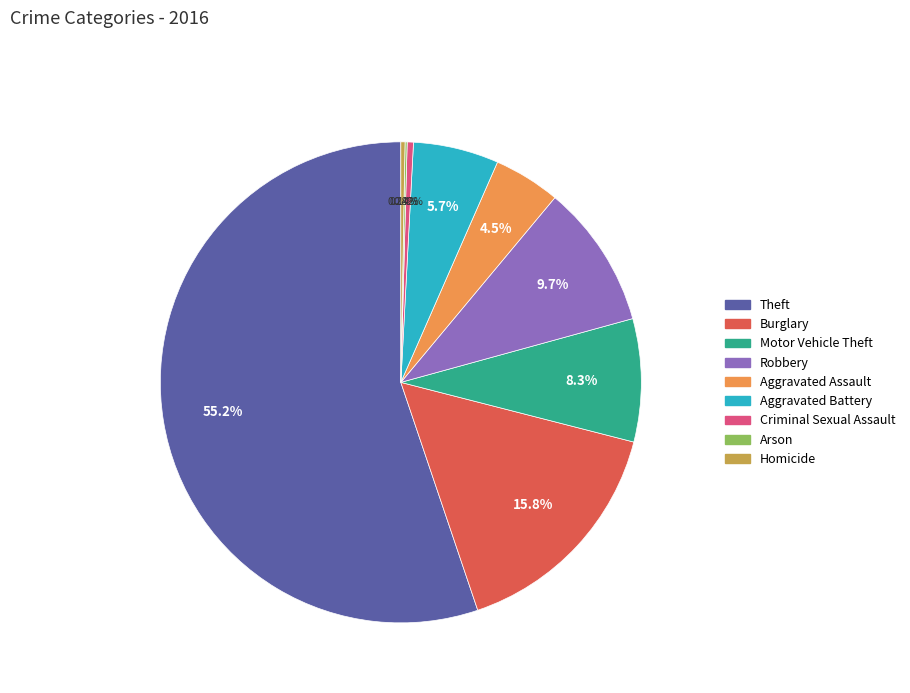

What is the total percentage of Robbery and Criminal Sexual Assault?

10.1%